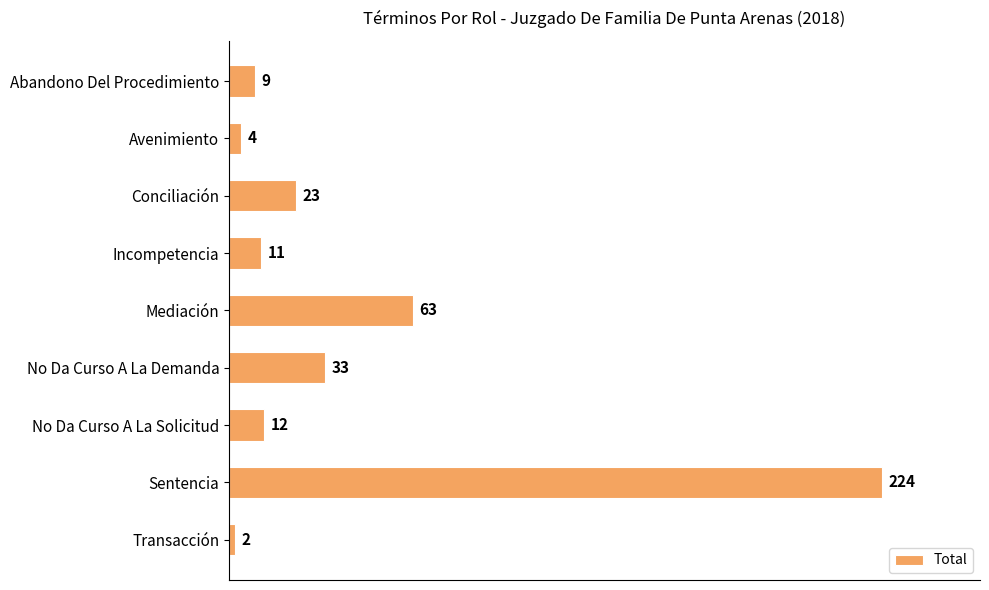

Between Incompetencia and Sentencia, which is larger?

Sentencia